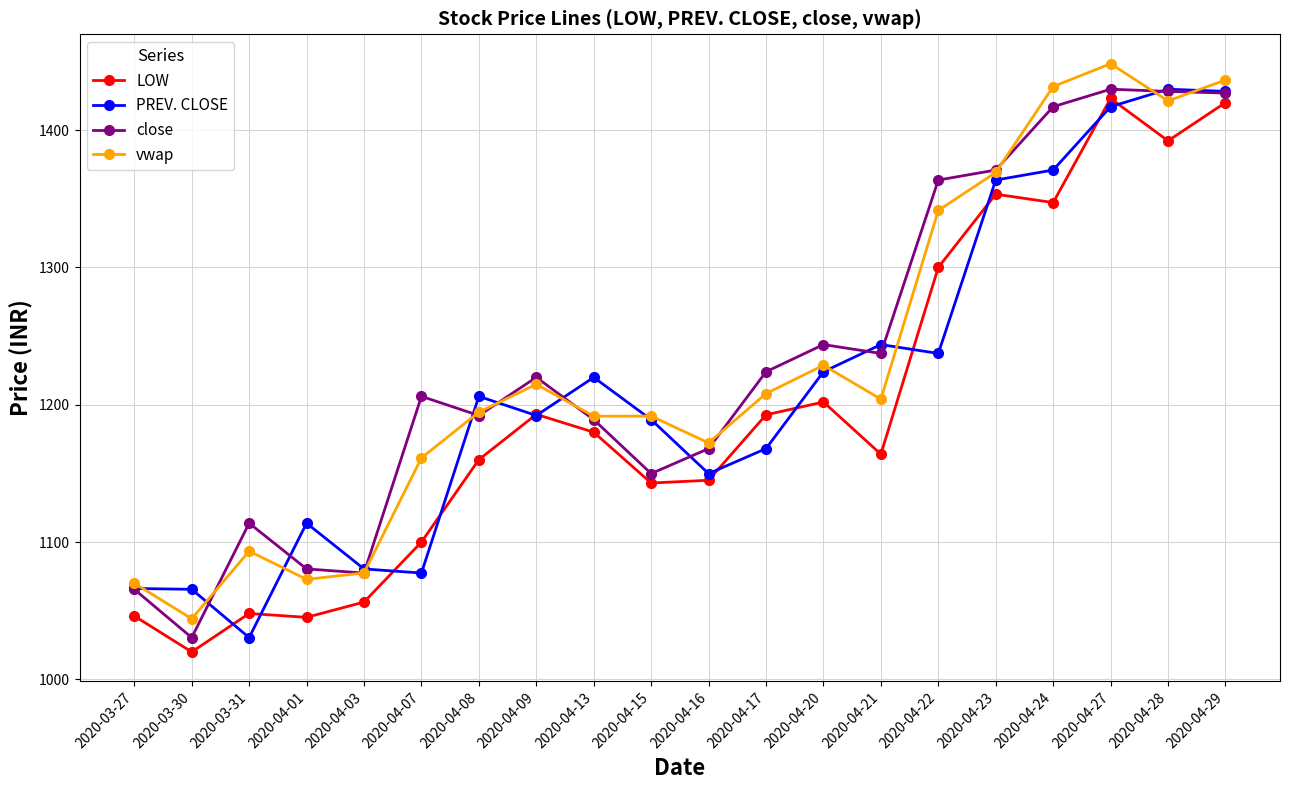

What is the difference between the second highest and second lowest values in the LOW series?

374.8